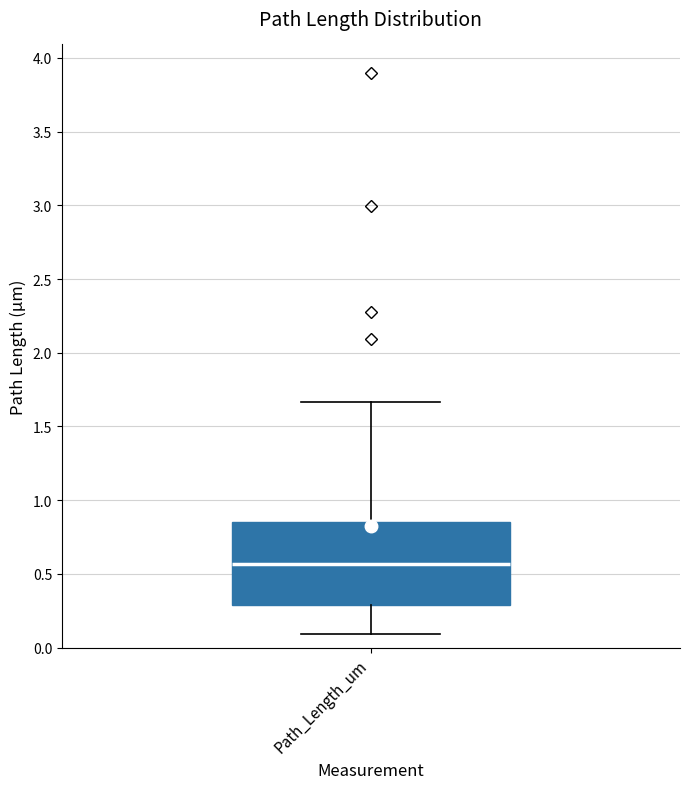

Transcribe this box plot: give where the median line is, the range the box spans, and where the two whiskers end, as read against the y-axis. The values are not printed on the chart, so give them approximately, as read against the axis.

median 0.55, box 0.30 to 0.85, whiskers 0.10 to 1.65